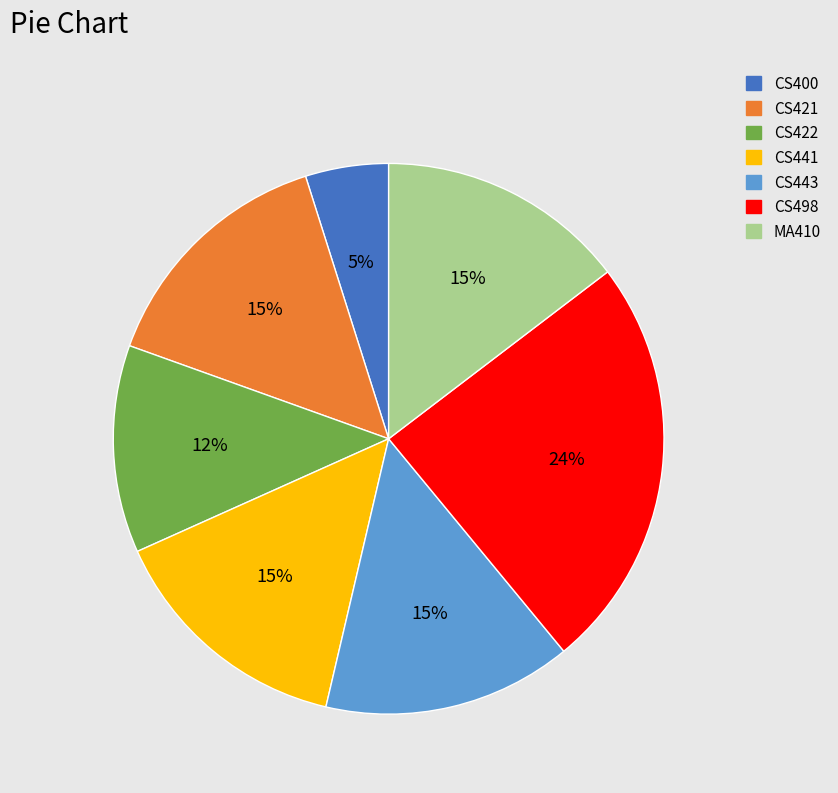

Which category has the smallest portion of the pie?

CS400